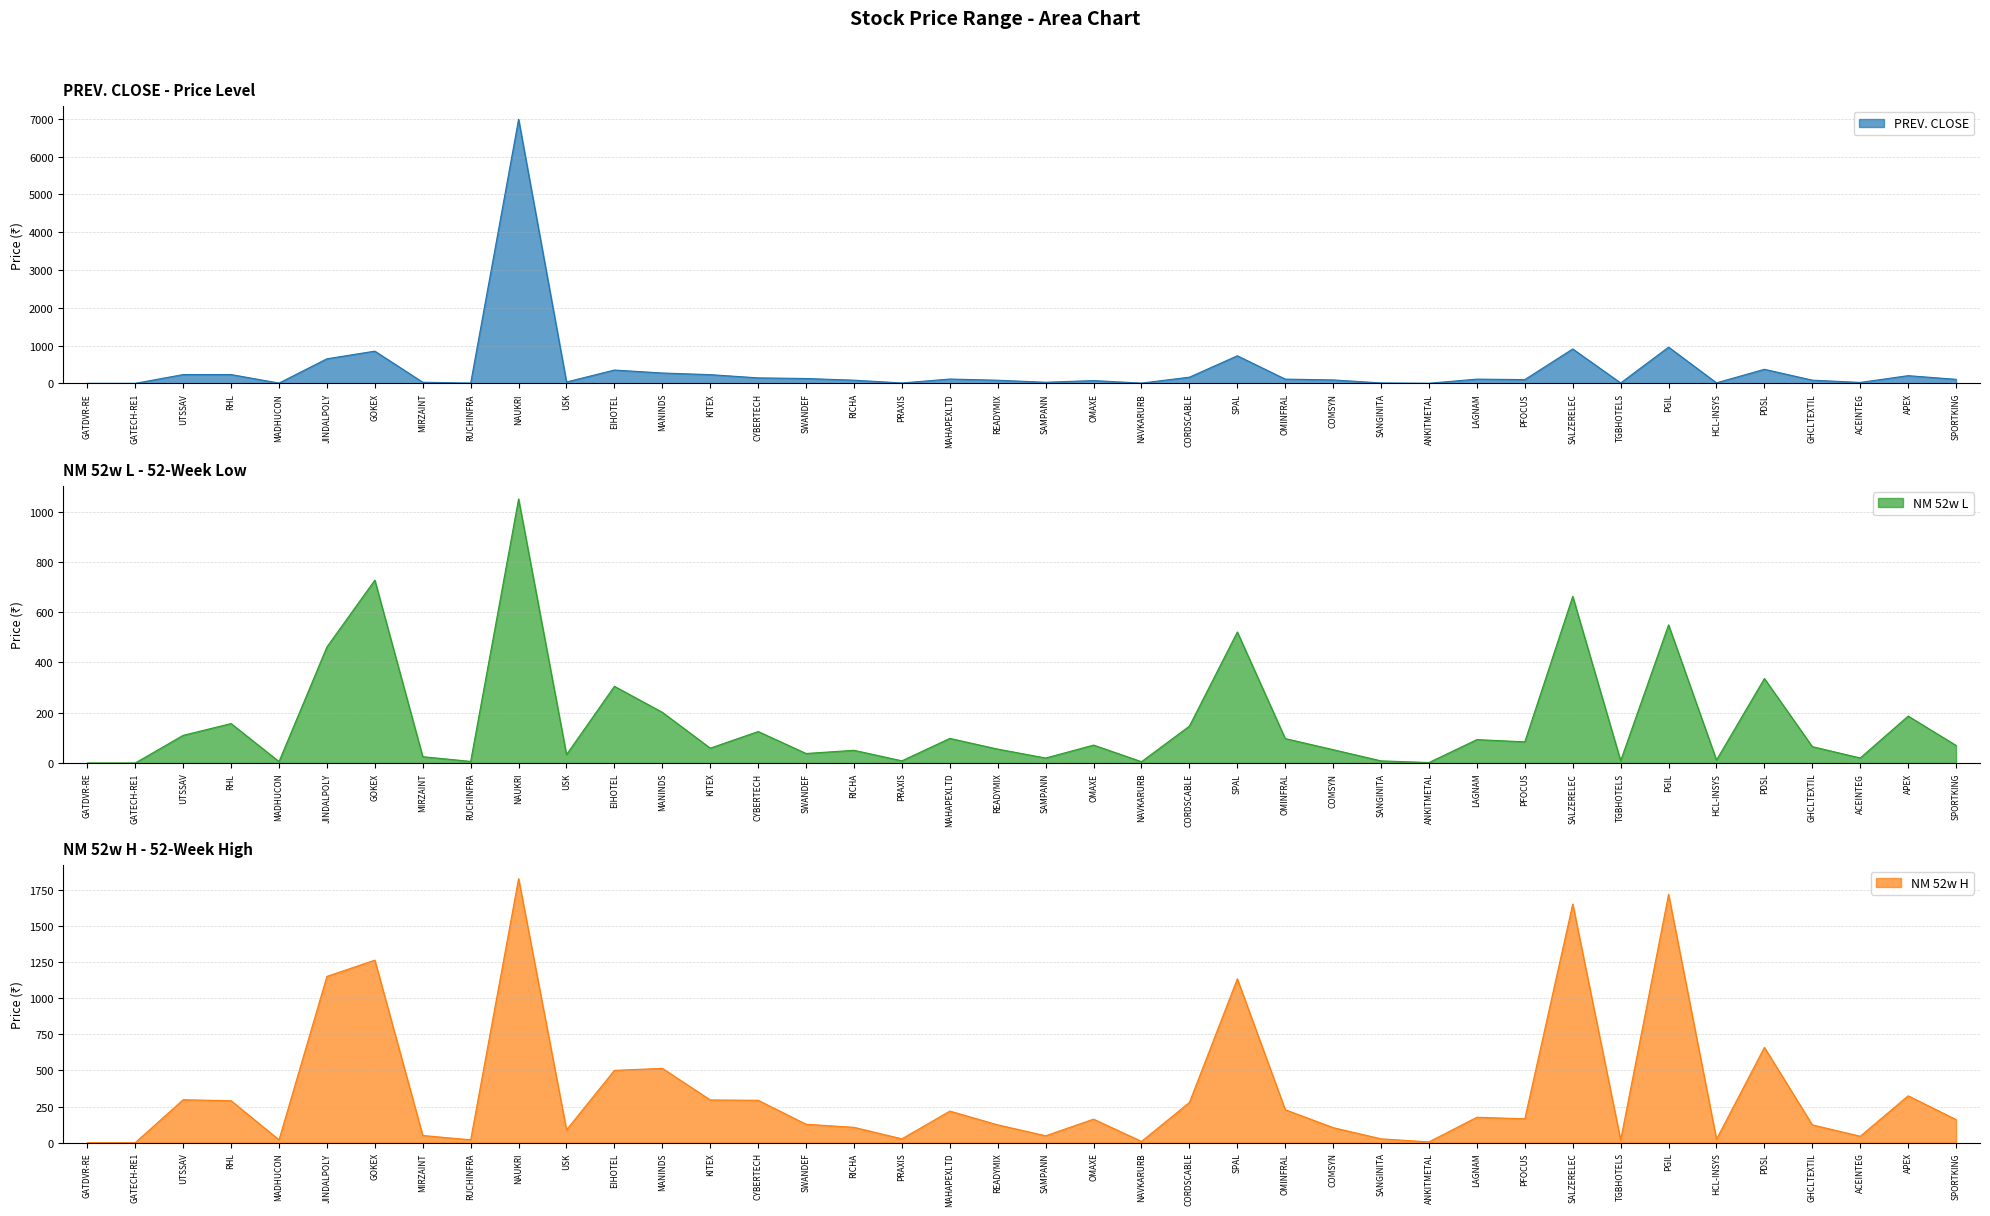

What is the sum of the NM 52w H values at KITEX and APEX?

619.5